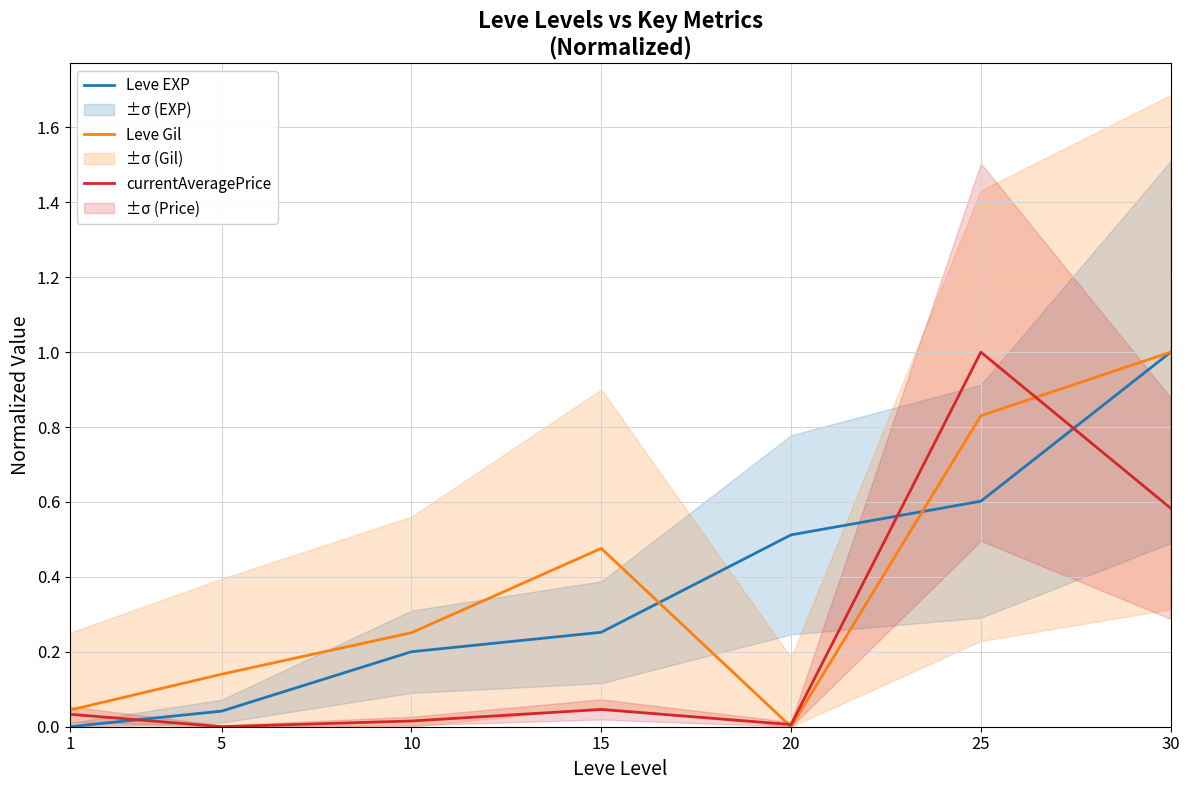

At how many categories does at least one series exceed 0?

7